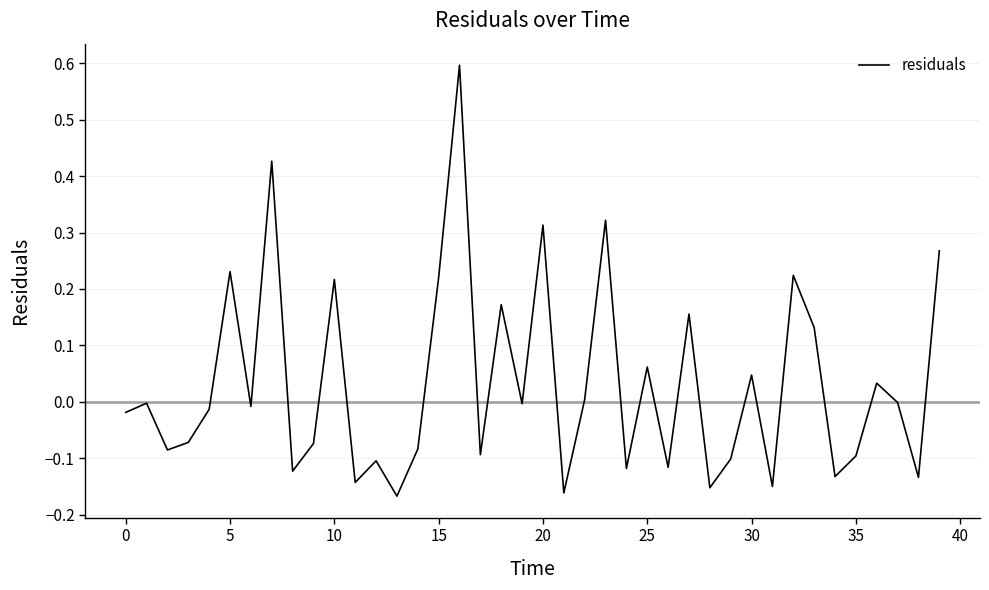

What is the difference between the maximum and minimum values?

0.8